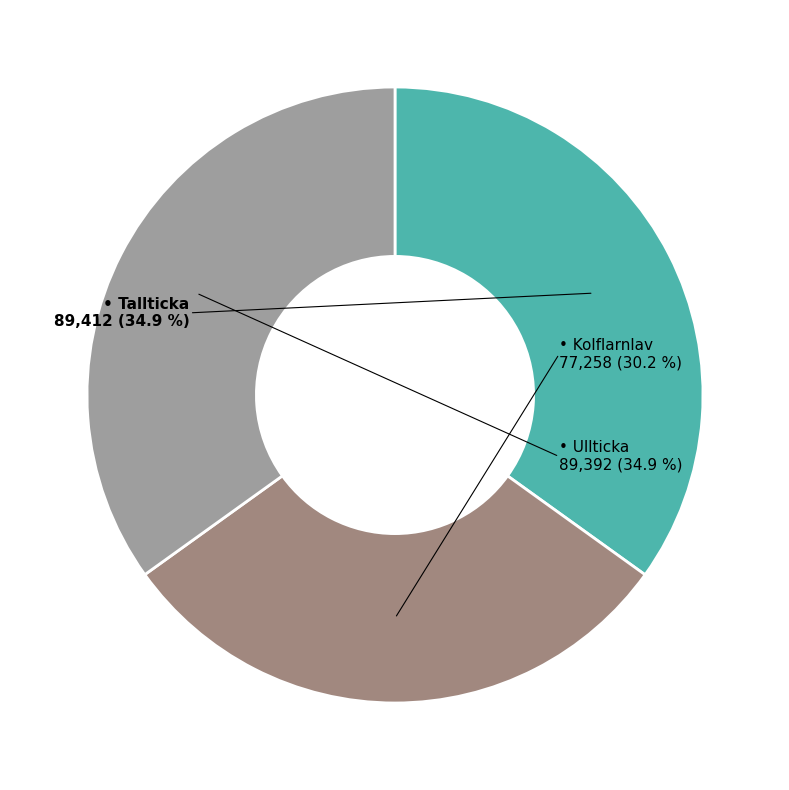

How many slices are in this pie chart?

3